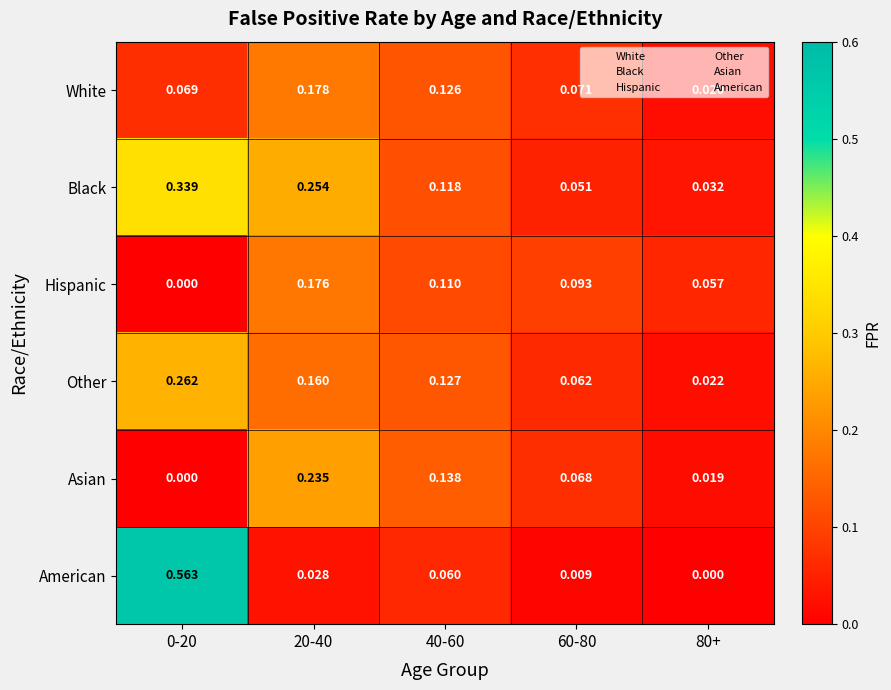

Which series has the widest spread of values?

American